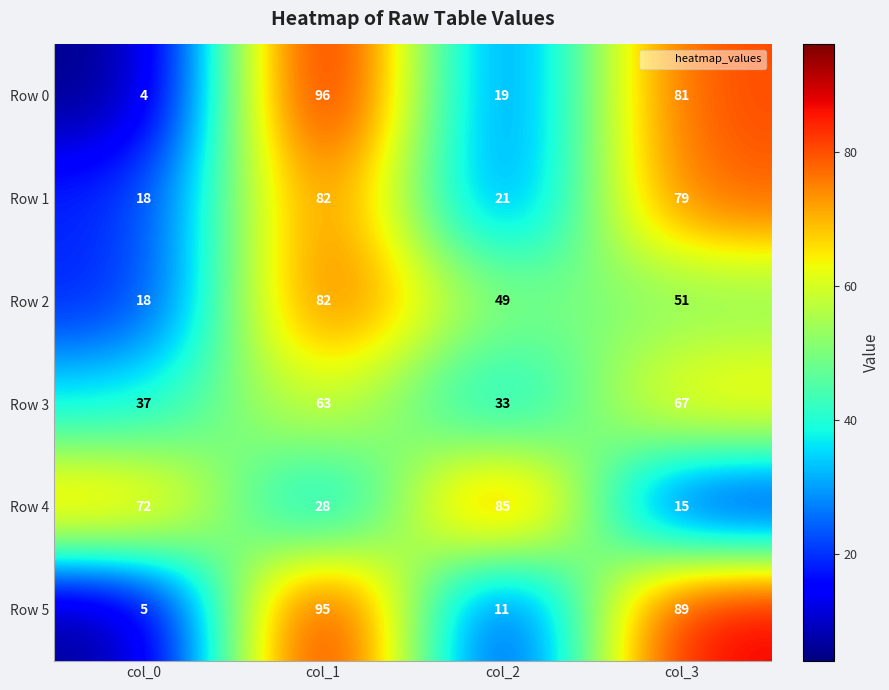

What is the difference between the maximum and second lowest values in the Row 3 series?

30